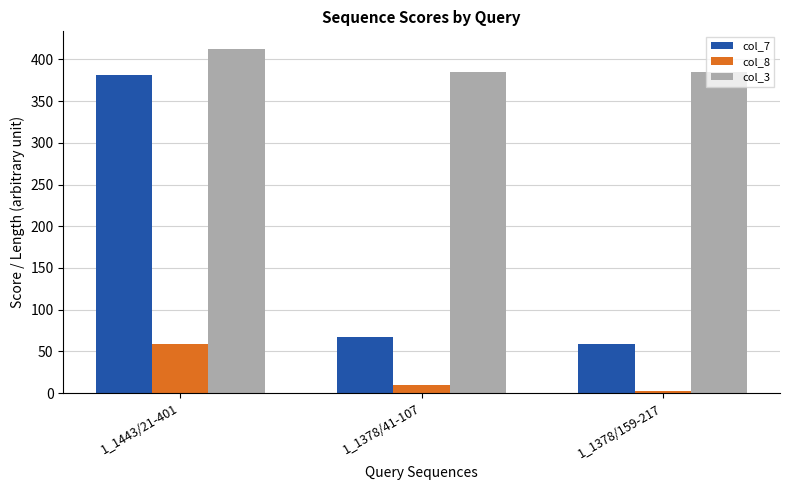

Which series has the widest spread of values?

col_7